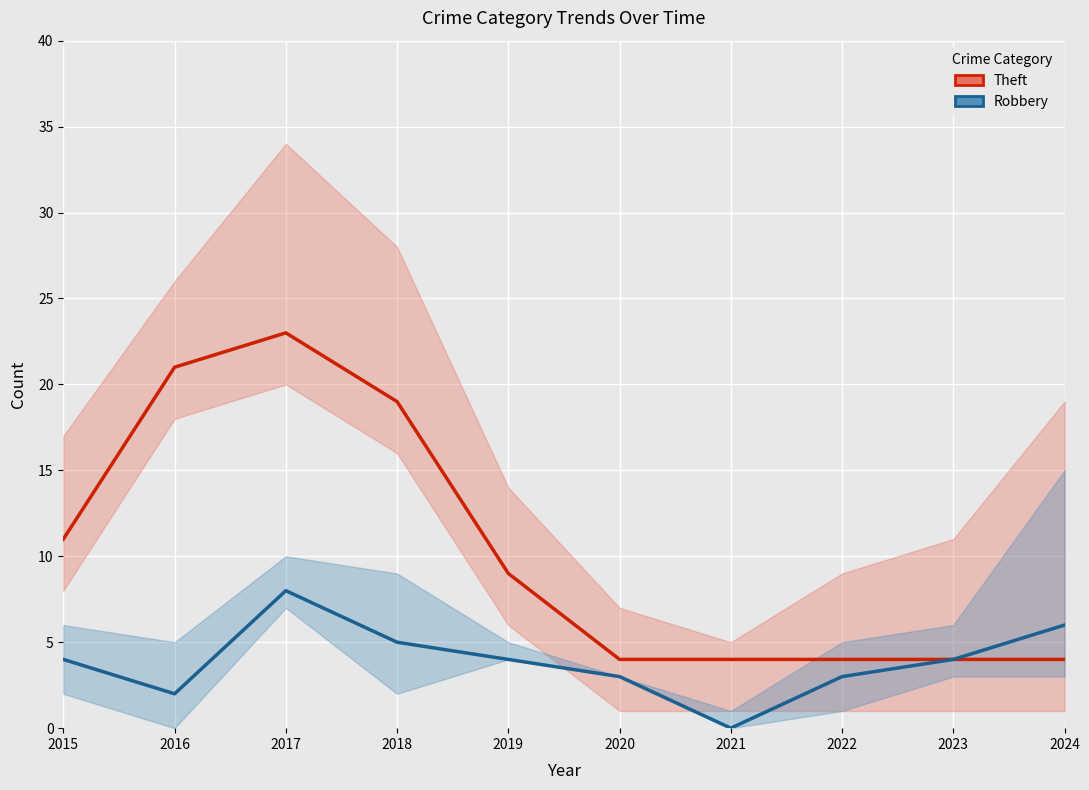

The Robbery series shows 8 at 2017. True or false?

True